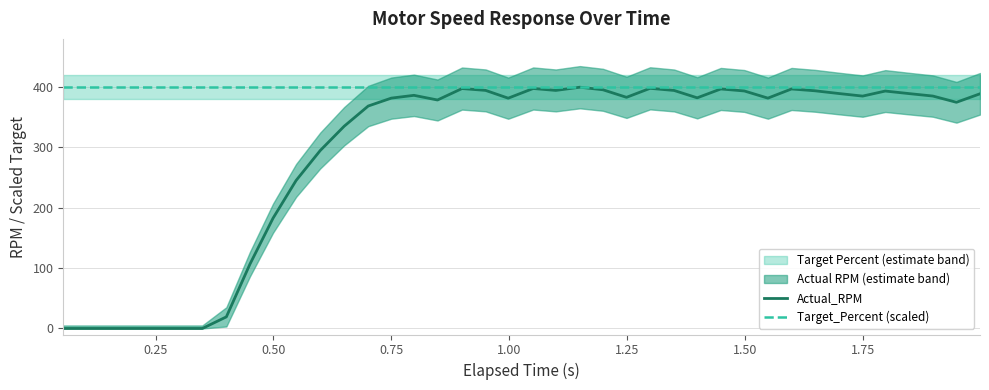

The value of Actual_RPM at 0.75 is 381.8. True or false?

True